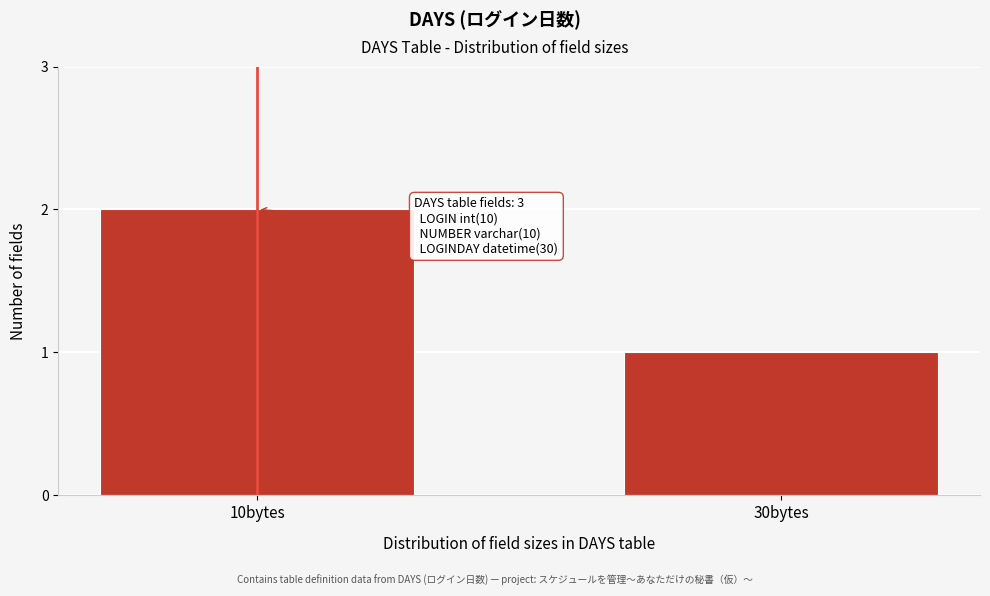

Reading right to left, transcribe all the data shown in this chart.

30bytes=1	10bytes=2